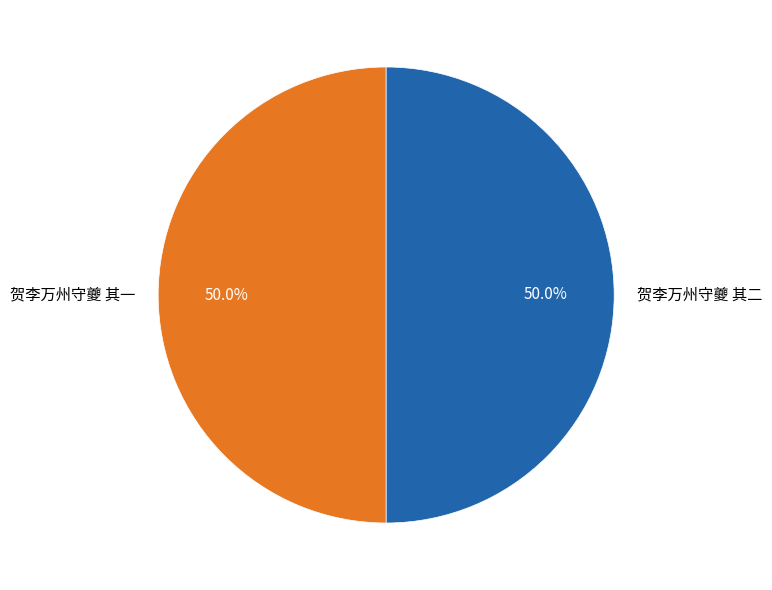

Do 贺李万州守夔 其二 and 贺李万州守夔 其一 together represent more than half of the pie?

Yes